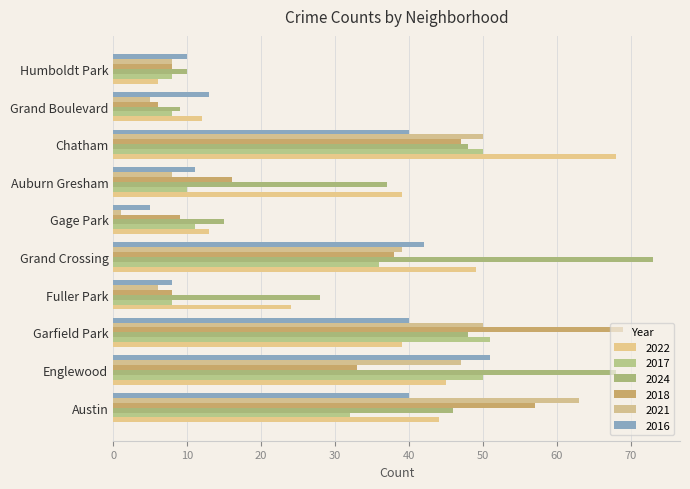

Rank the series by their maximum value, from lowest to highest.

2017, 2016, 2021, 2022, 2018, 2024